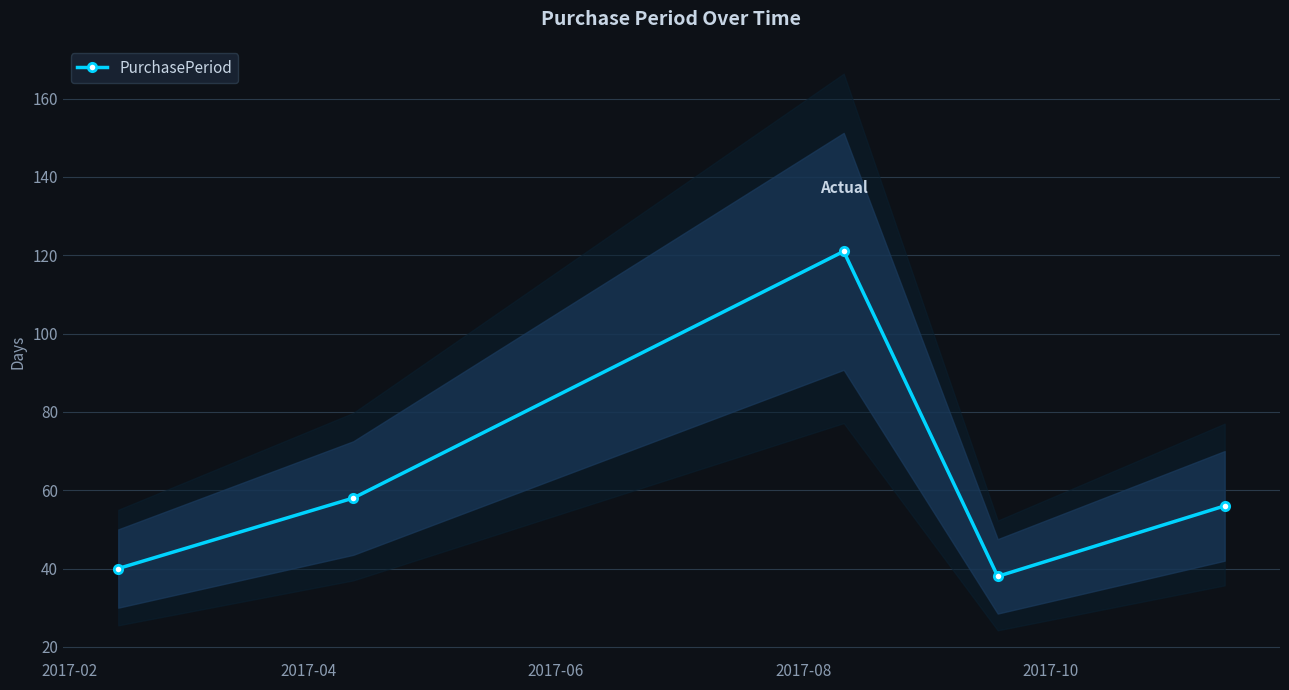

How many interior local peaks does the PurchasePeriod series have?

1